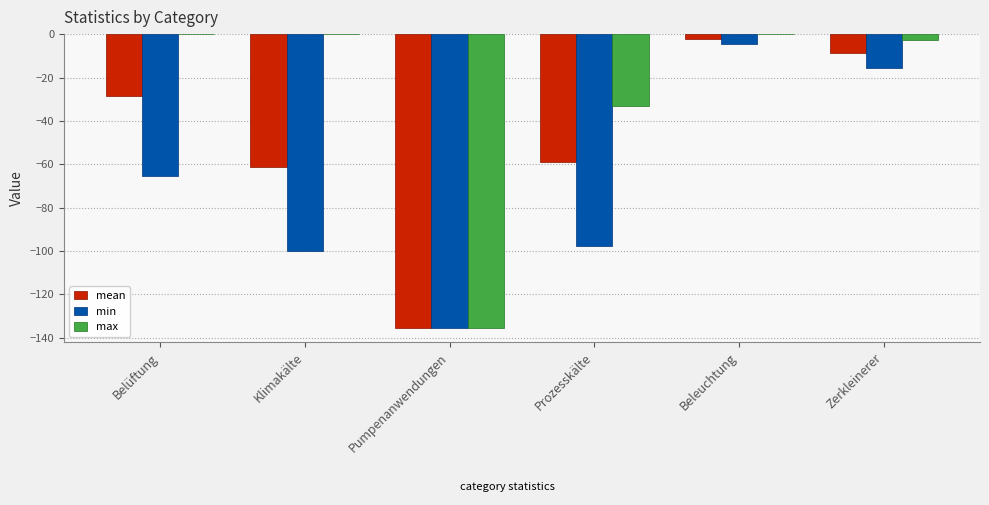

At which category is the sum across all series the highest?

Beleuchtung